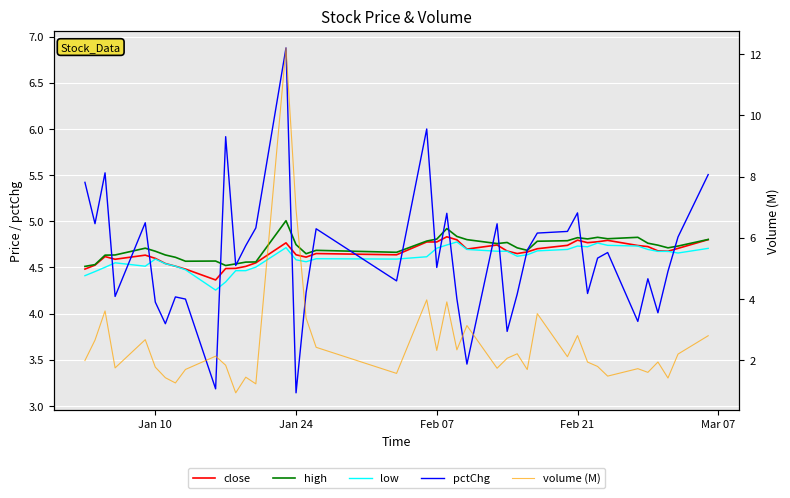

True or false: close and low cross at least once.

False